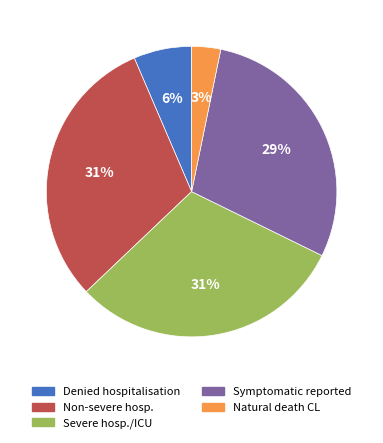

Is there a majority slice in this chart?

No